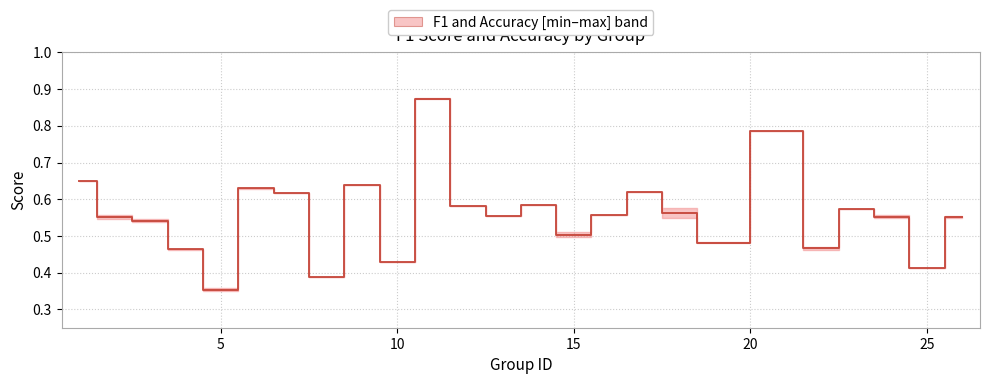

Is it true that the value at 8 is 0.4?

False